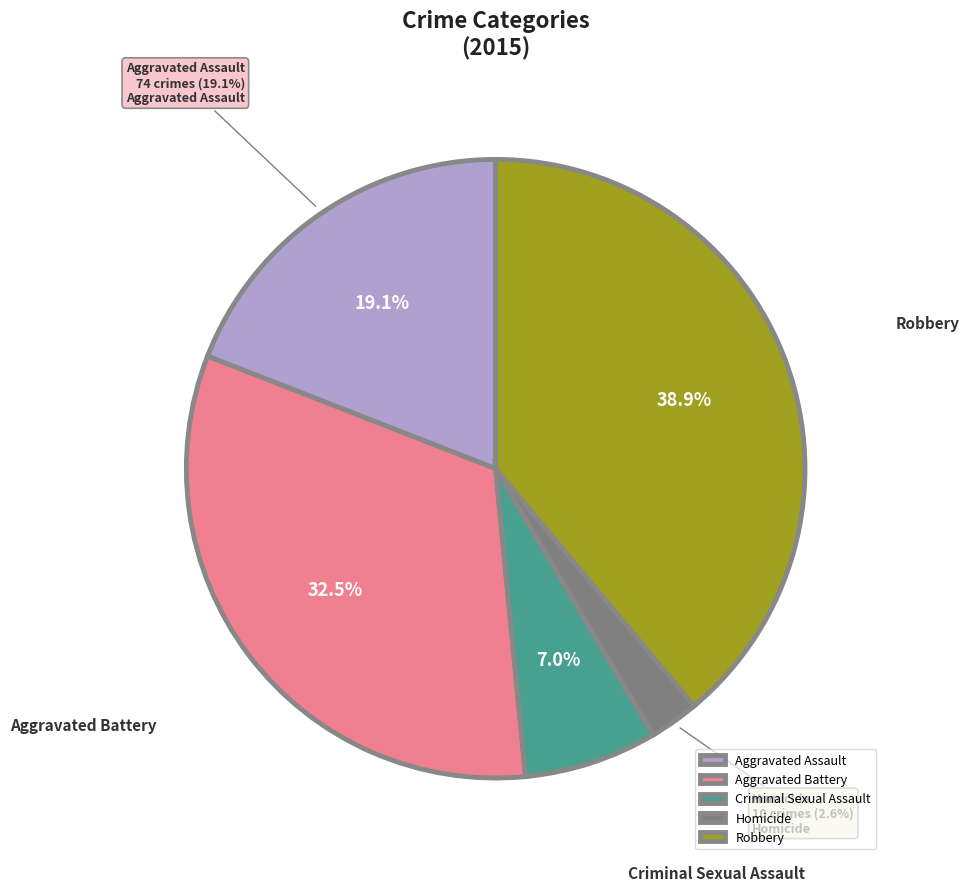

Is it true that Aggravated Assault is 19% of the pie?

True